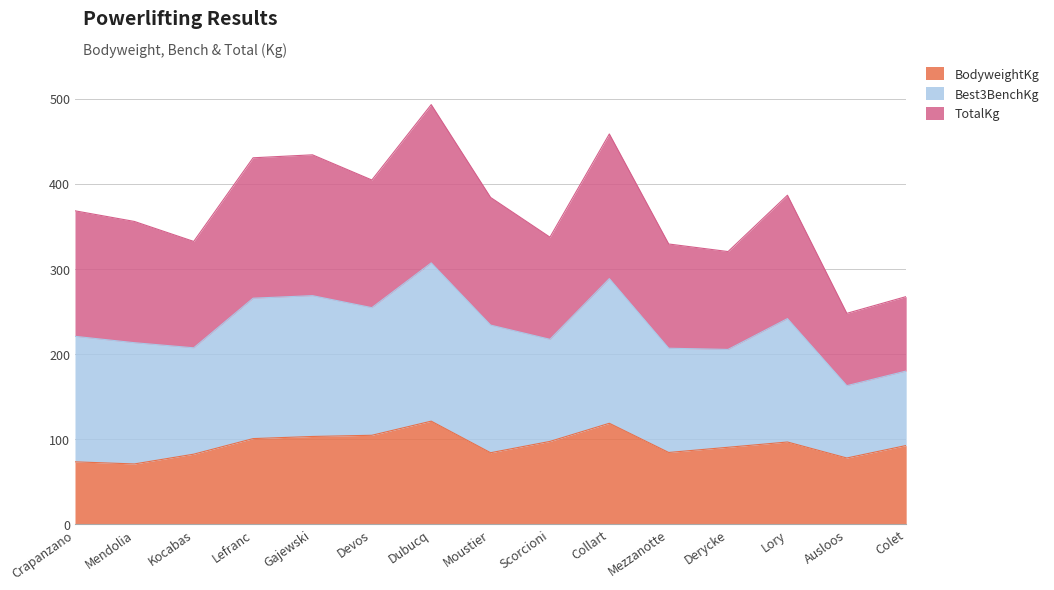

True or false: BodyweightKg and Best3BenchKg cross at least once.

False